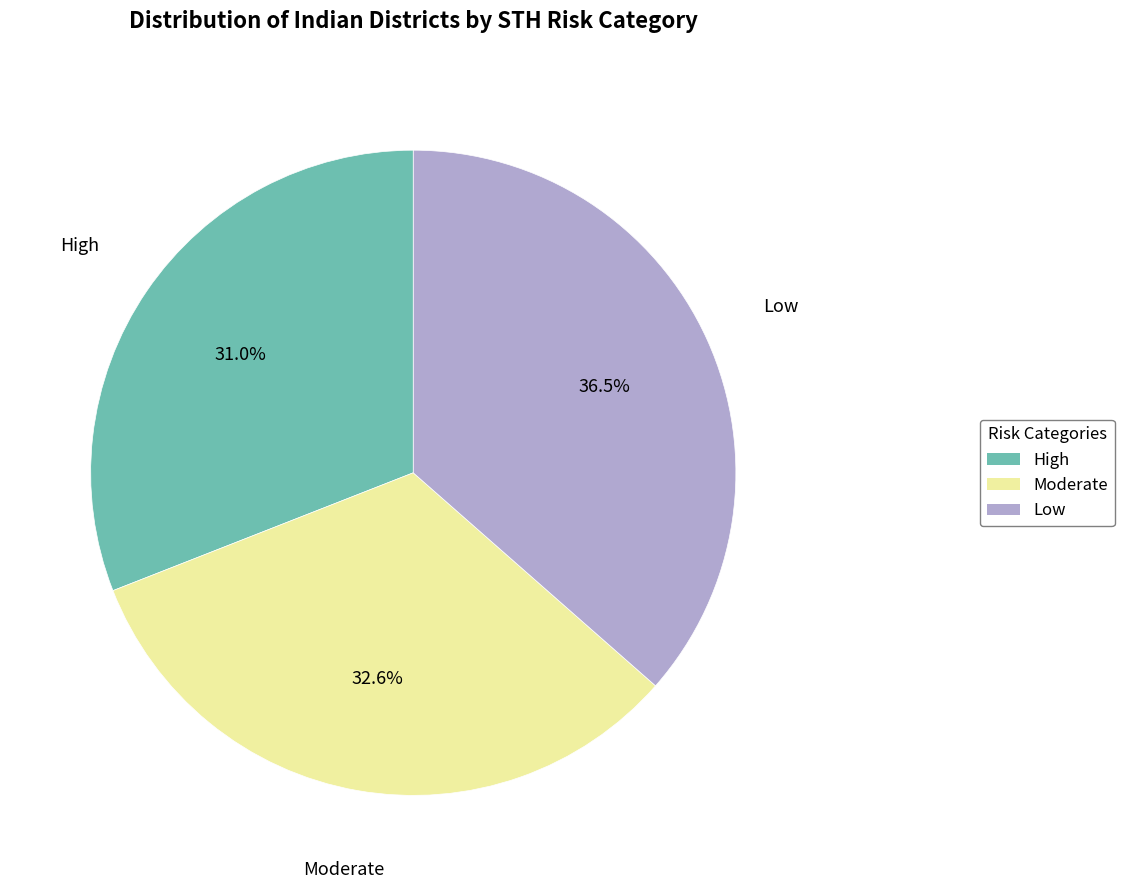

Which has a higher value, Moderate or Low?

Low